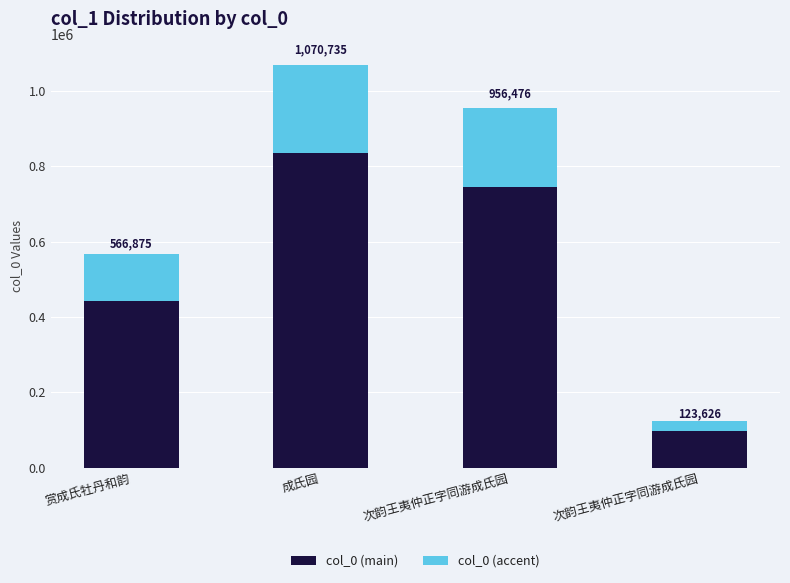

What are all the series names shown in the legend?

col_0 (main), col_0 (accent)